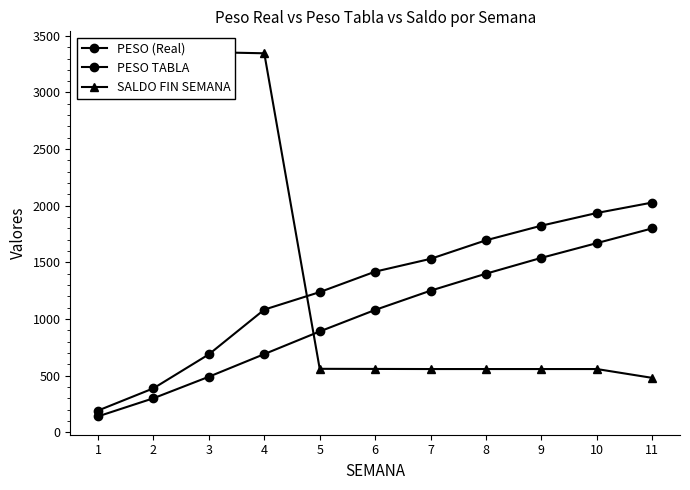

What is the total value across all series at 1?

3709.4